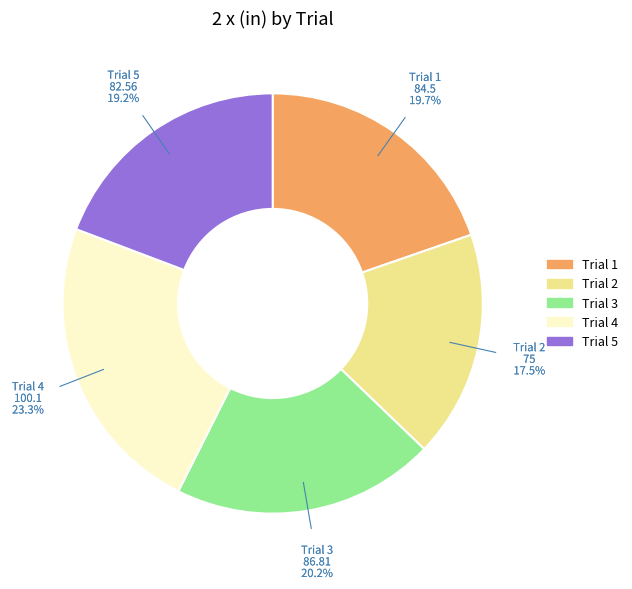

Which has a higher value, Trial 3 or Trial 2?

Trial 3